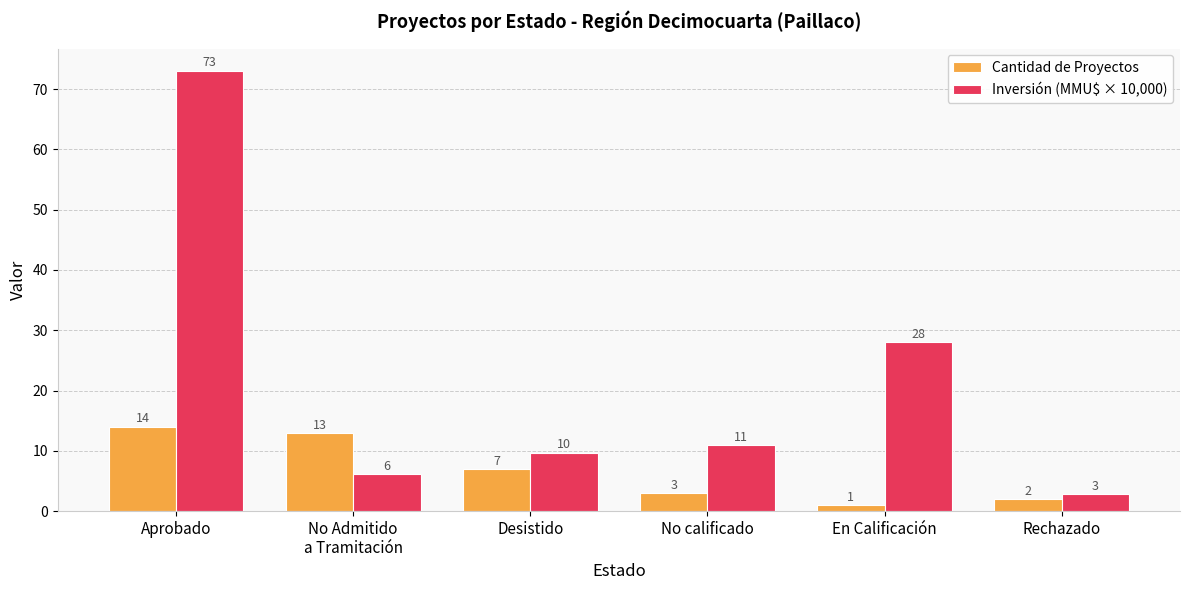

What is the difference between the highest and lowest values at No calificado?

8.0